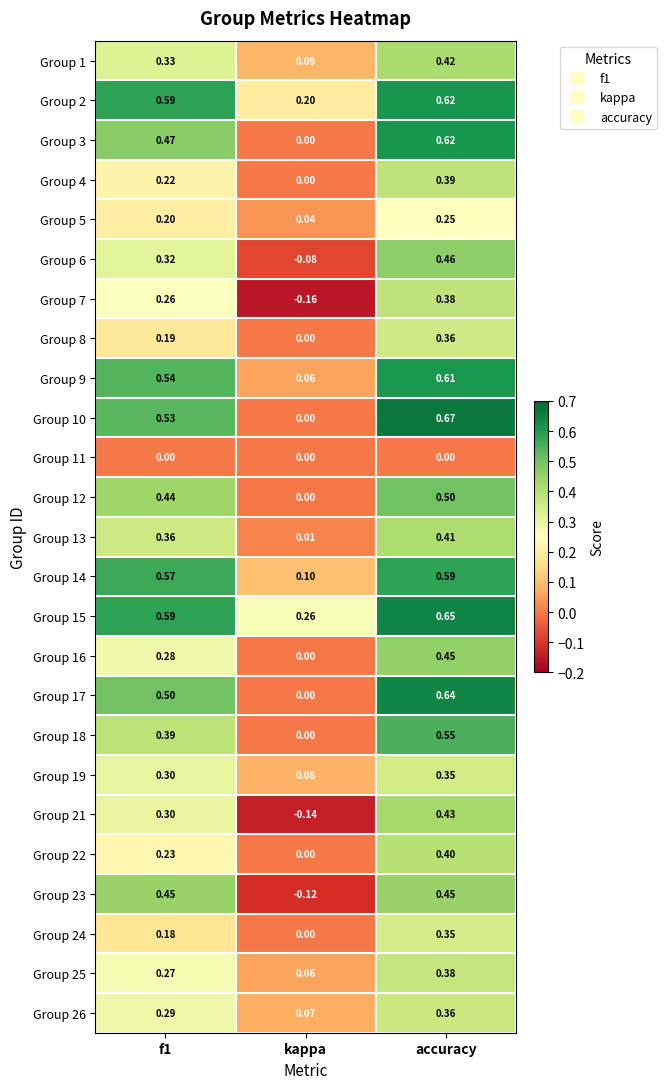

What is the total value across all series at kappa?

0.5